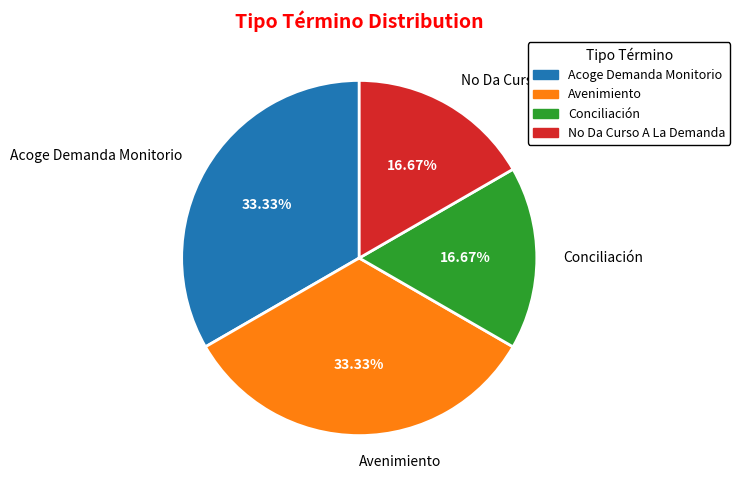

The No Da Curso A La Demanda slice represents 5% of the pie. True or false?

False